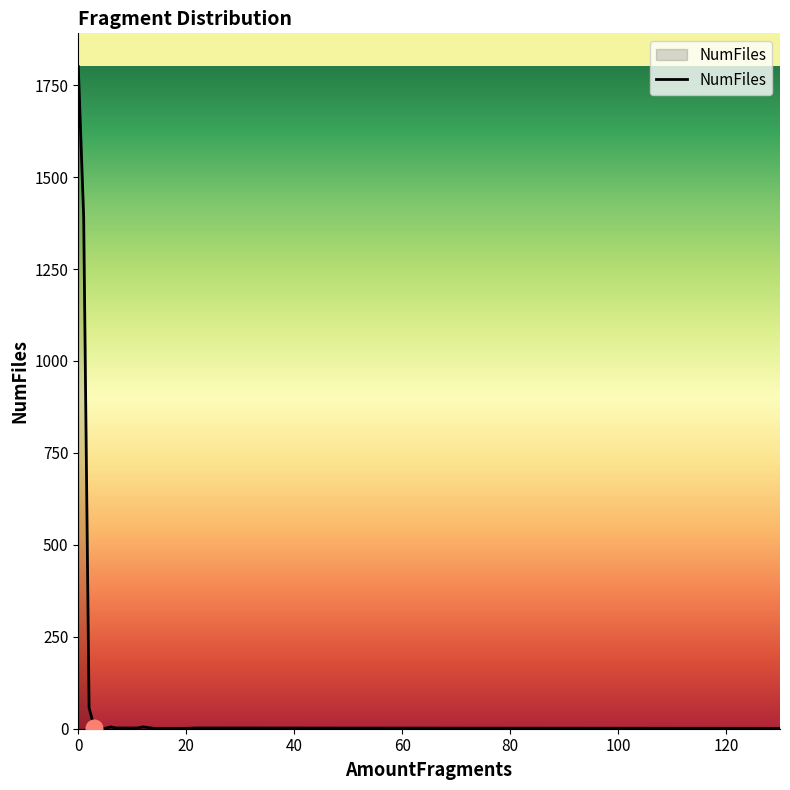

What is the smallest value displayed?

1